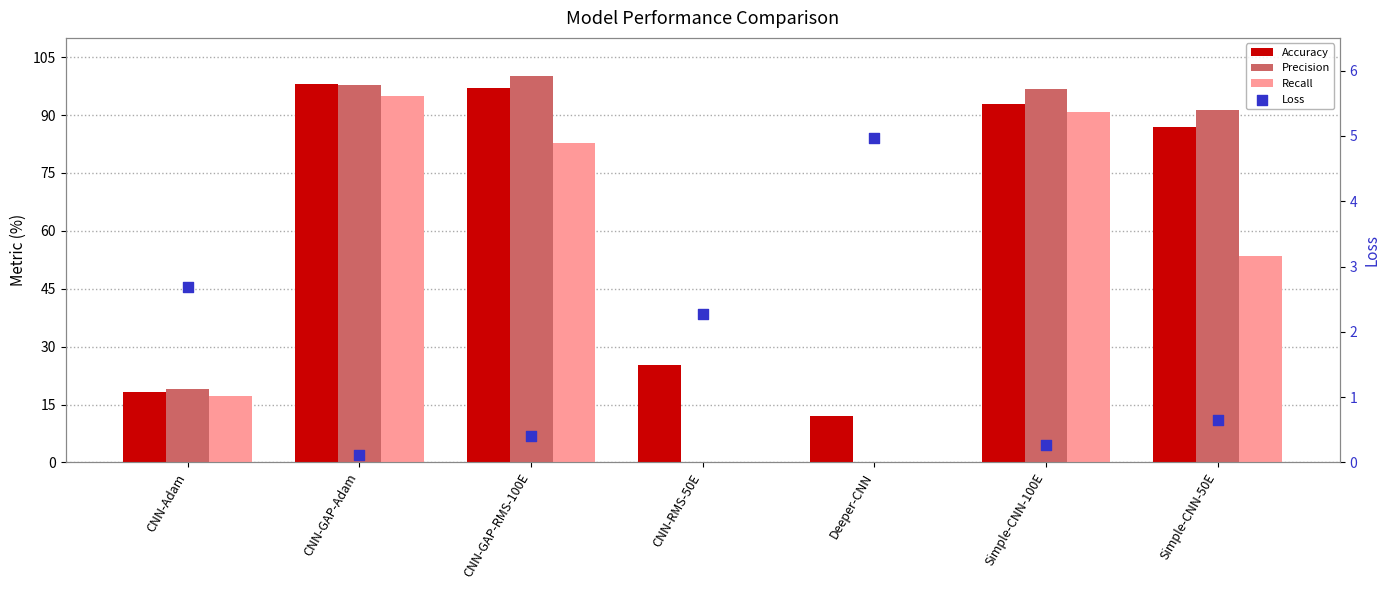

Which series has the largest total across all categories?

Accuracy